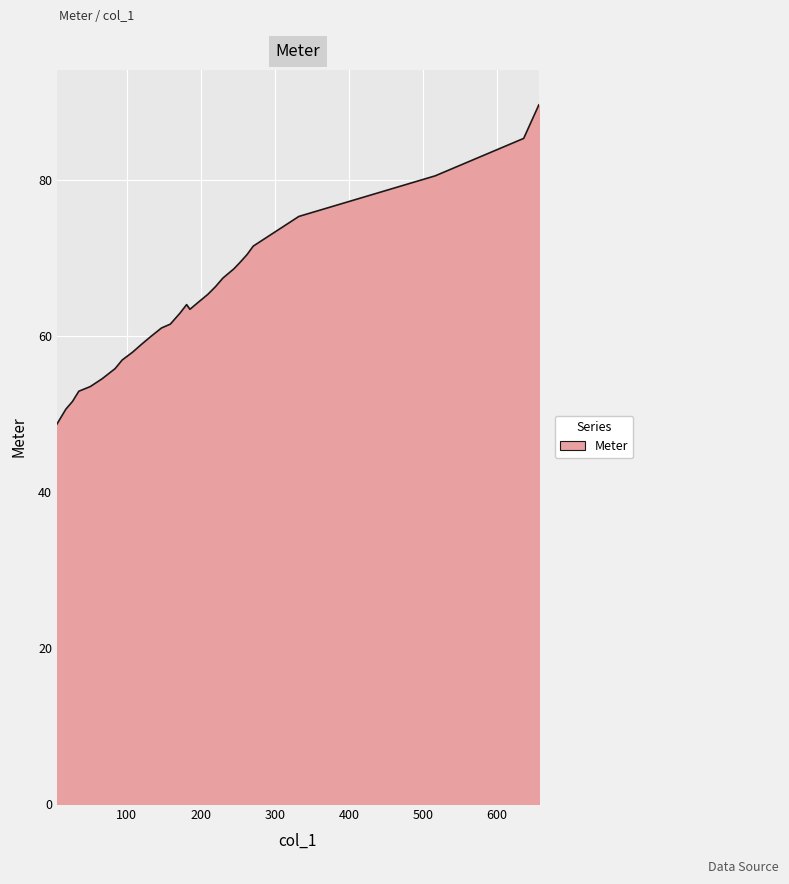

What is the maximum value shown in the chart?

89.6